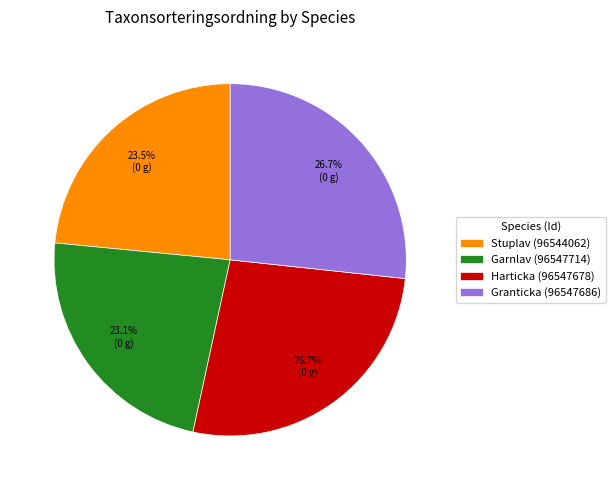

What is the ratio of the value at Harticka (96547678) to the value at Stuplav (96544062)?

1.1